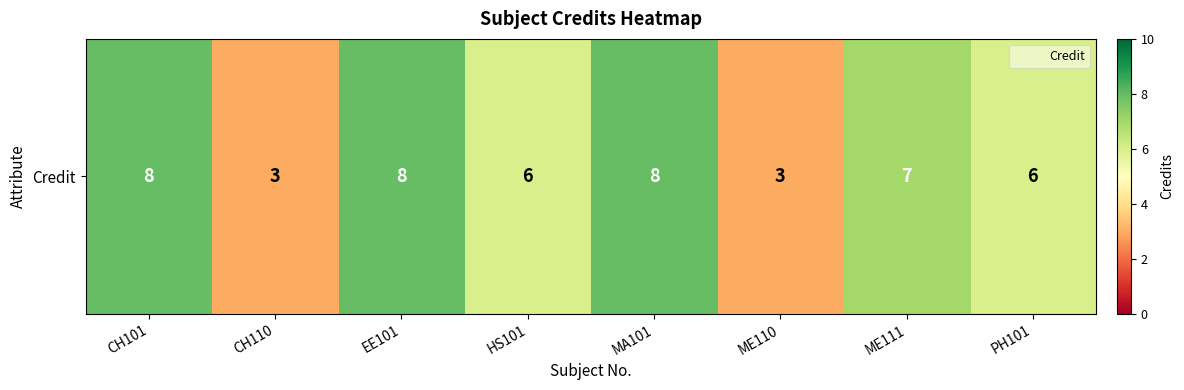

Reading left to right, extract all data points from this chart.

8	3	8	6	8	3	7	6